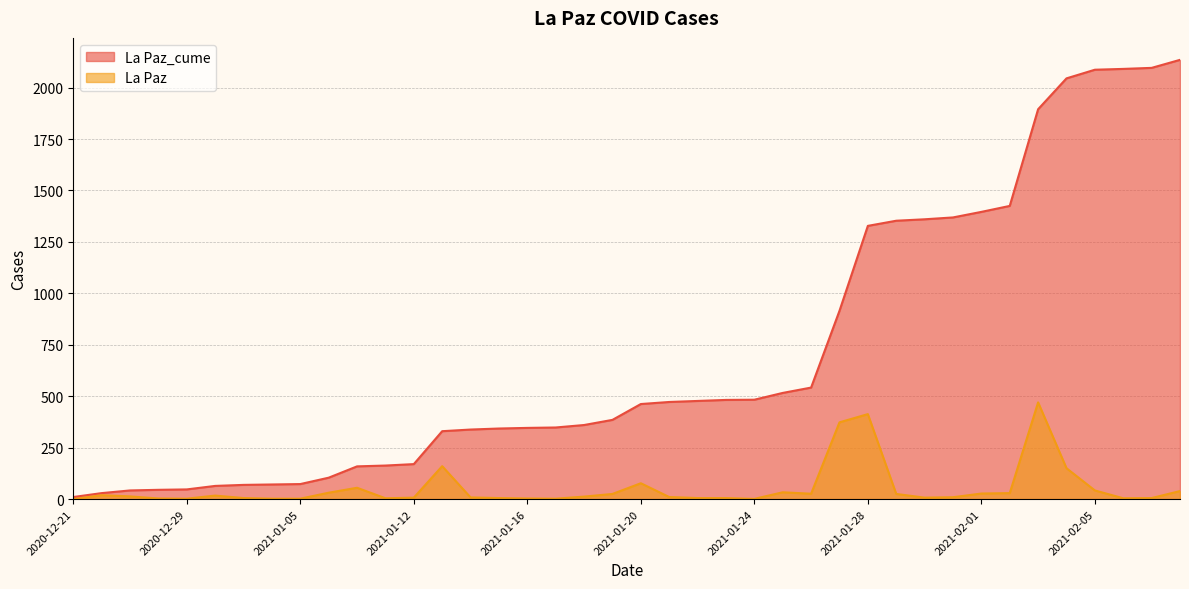

Which series has the largest range (max minus min)?

La Paz_cume